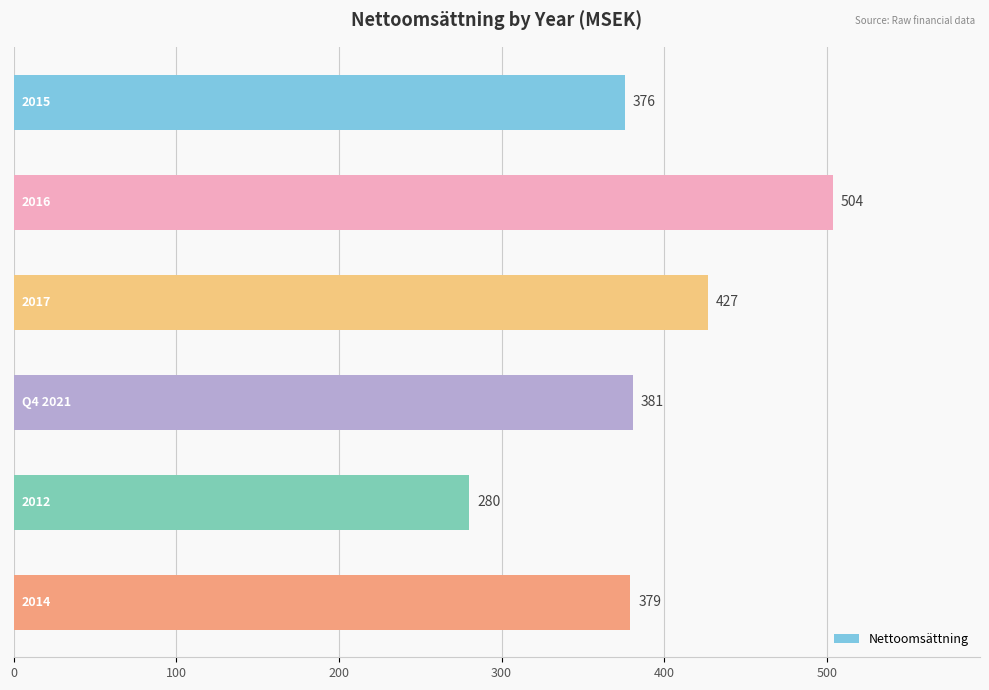

What is the value of the 1st bar from the top?

375.8